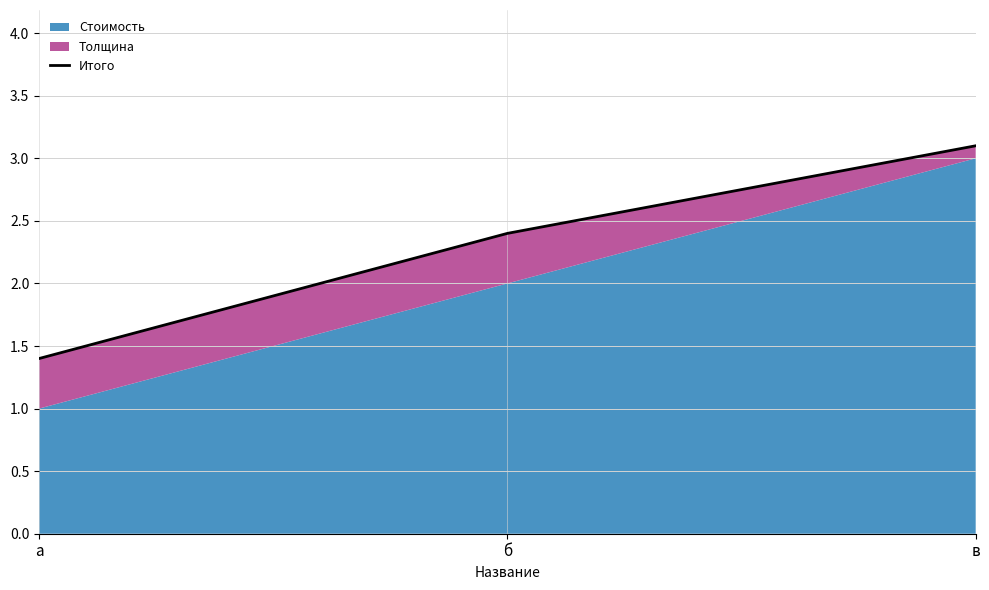

Rank the categories by value from highest to lowest.

в, б, а